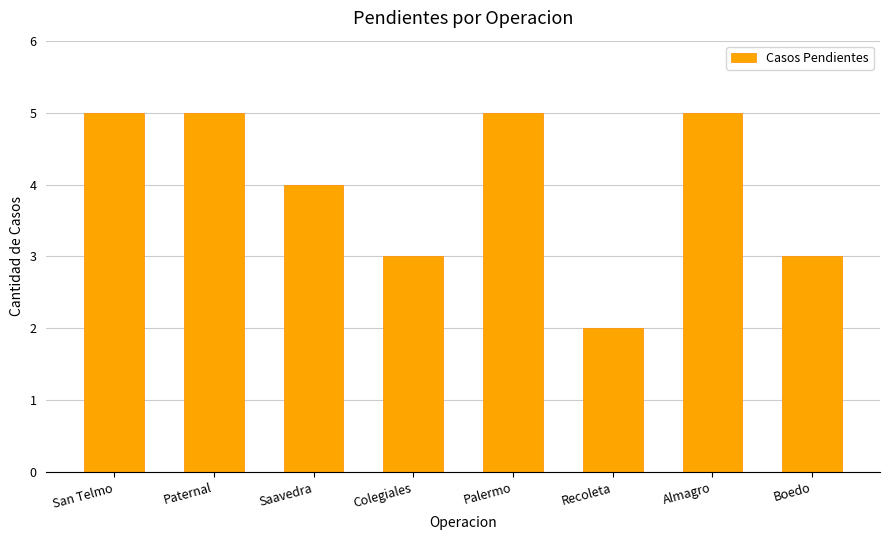

What is the difference between the maximum and minimum values?

3